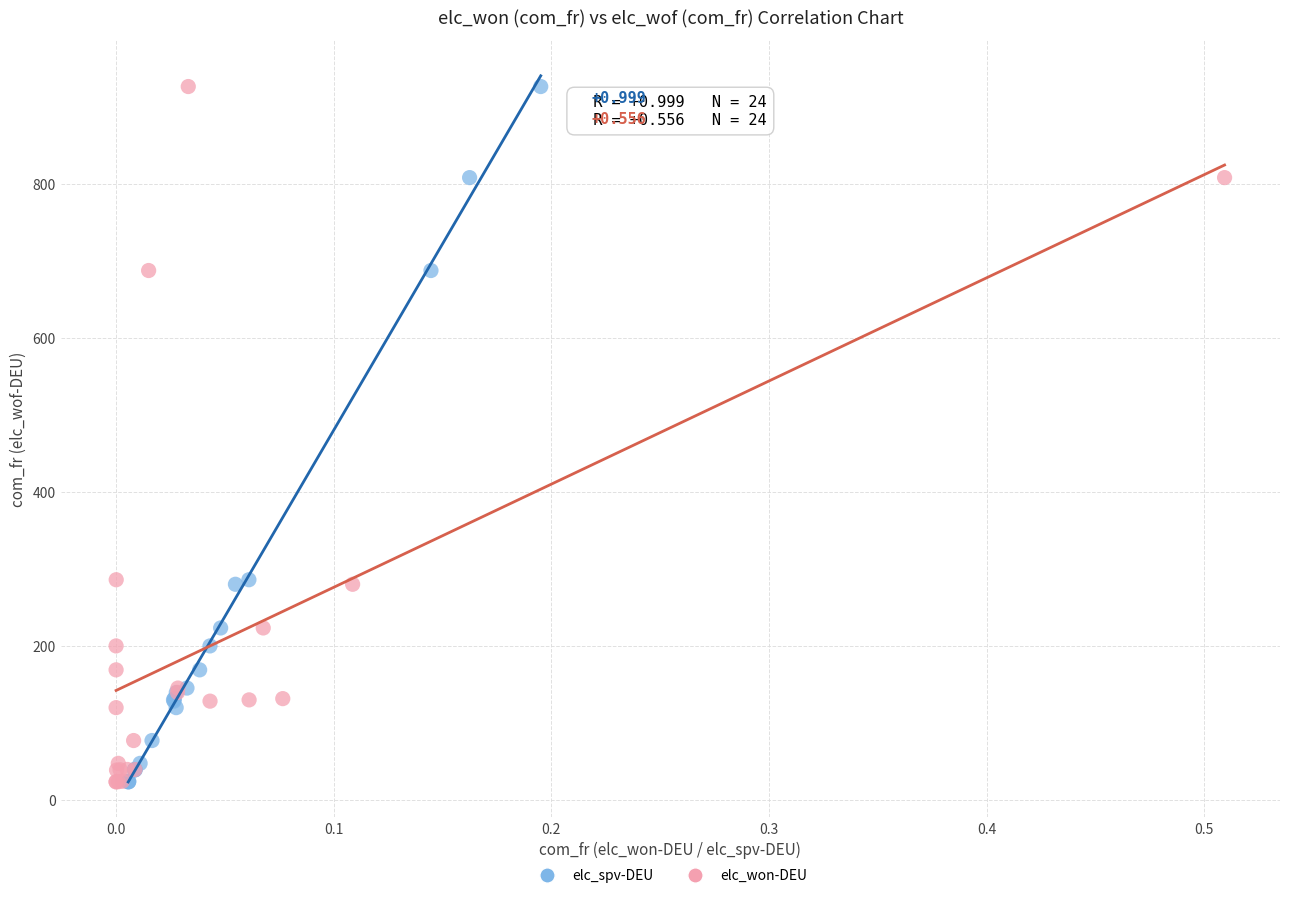

What are all the series names shown in the legend?

elc_spv-DEU, elc_won-DEU